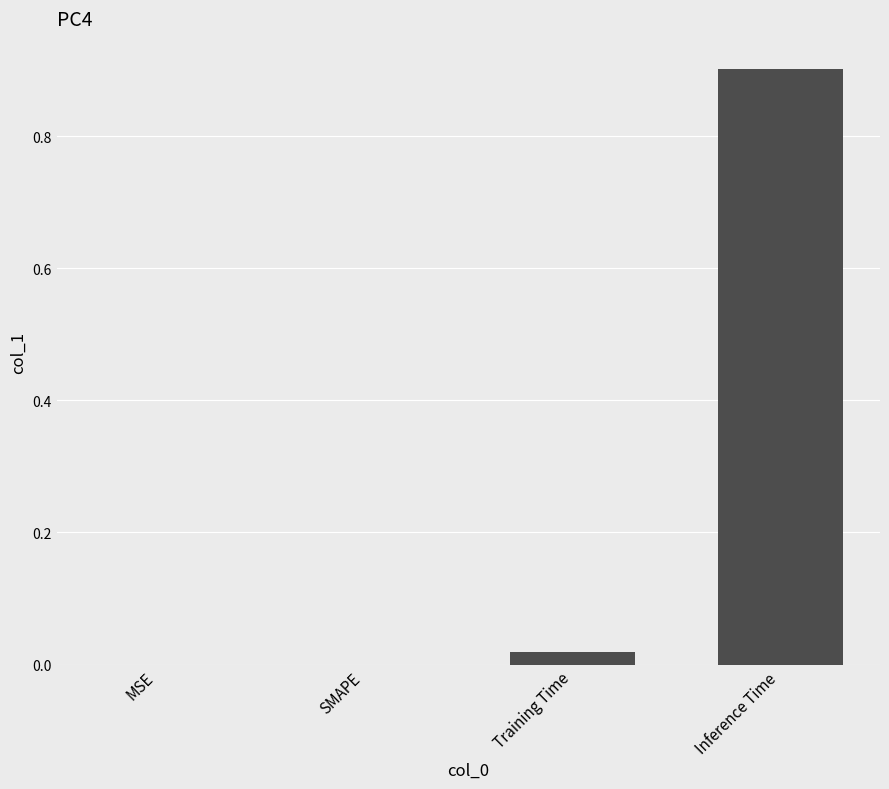

Is it true that the value at MSE is 0.0?

True